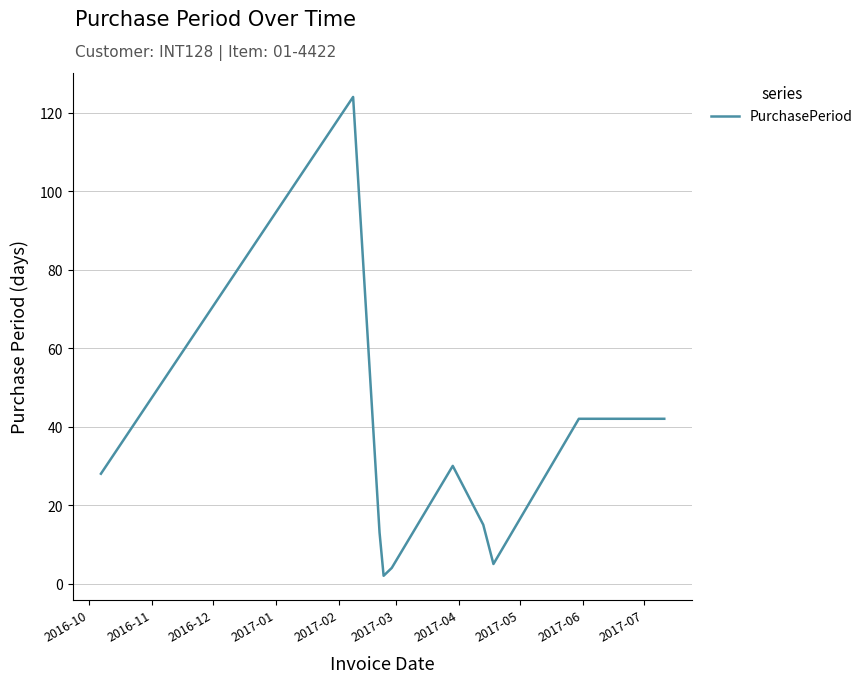

How many interior local valleys (lower than both neighbors) does the data have?

2